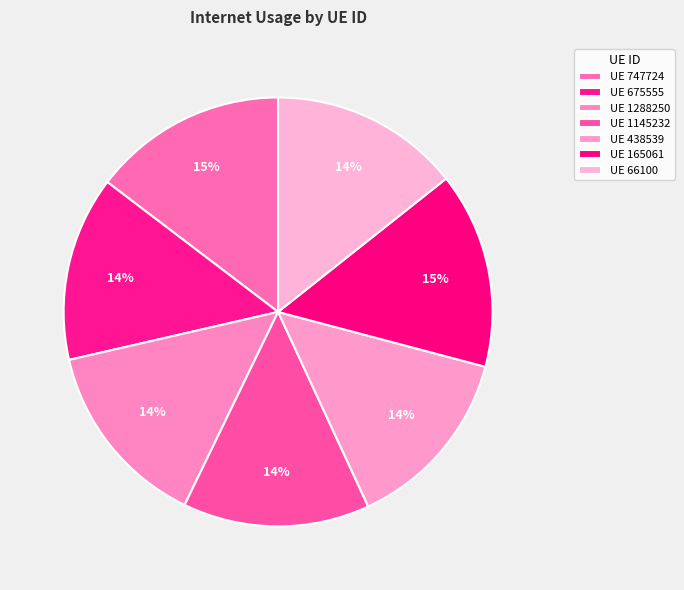

How many slices are in this pie chart?

7